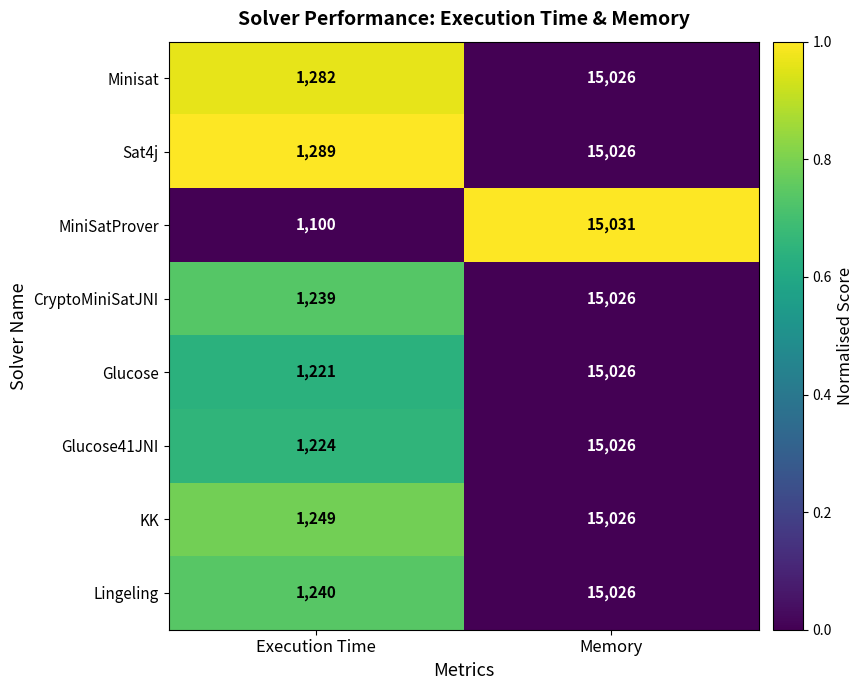

Reading left to right, list all the values displayed in this chart.

Minisat: Execution Time=1282	Memory=15026
Sat4j: Execution Time=1289	Memory=15026
MiniSatProver: Execution Time=1100	Memory=15031
CryptoMiniSatJNI: Execution Time=1239	Memory=15026
Glucose: Execution Time=1221	Memory=15026
Glucose41JNI: Execution Time=1224	Memory=15026
KK: Execution Time=1249	Memory=15026
Lingeling: Execution Time=1240	Memory=15026